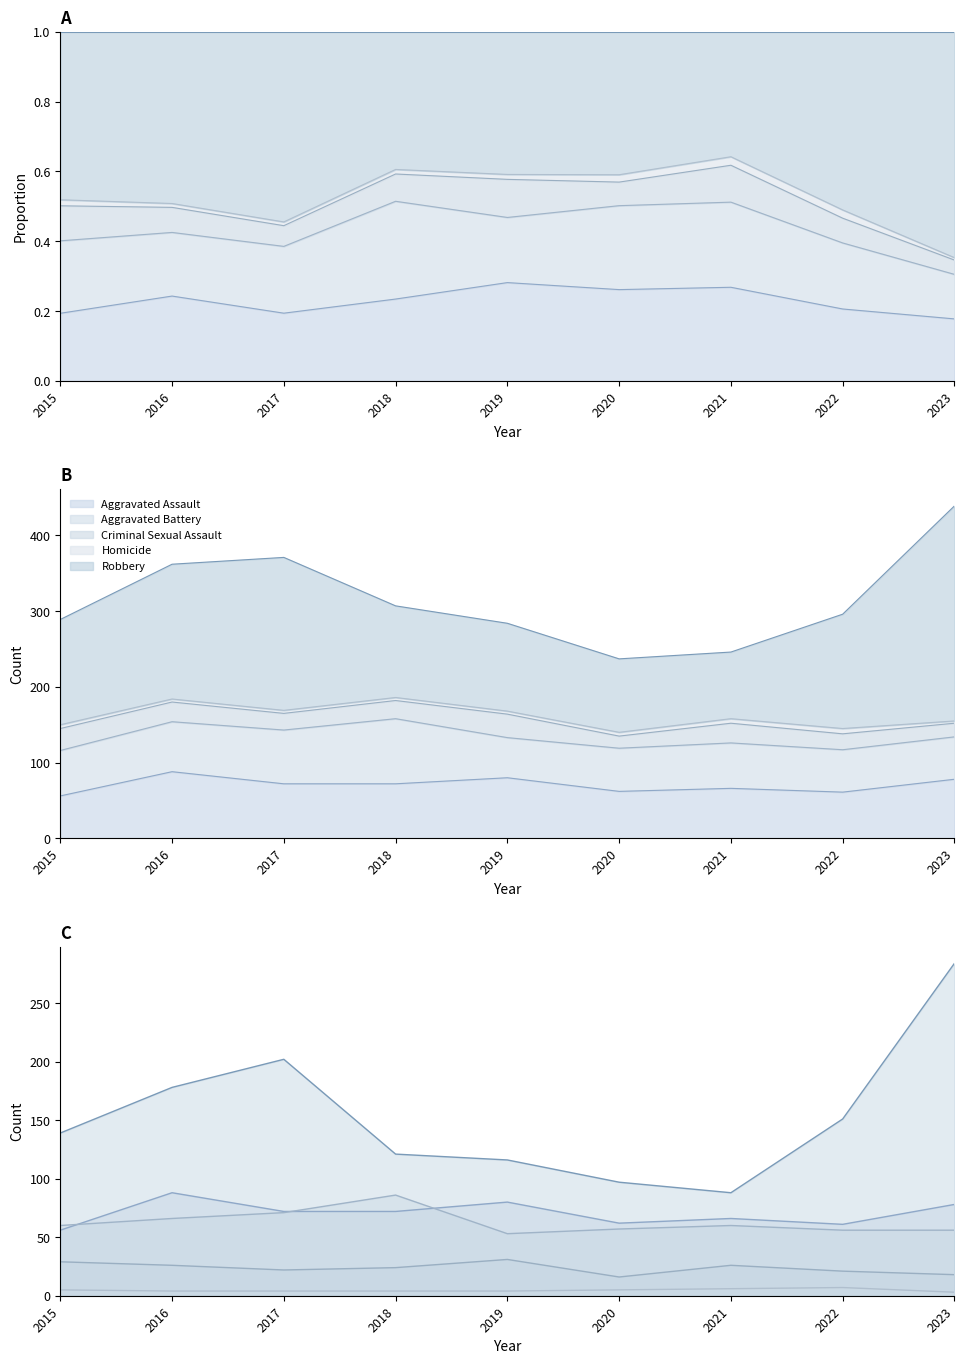

In Homicide, how many points are higher than both neighbors (excluding endpoints)?

1